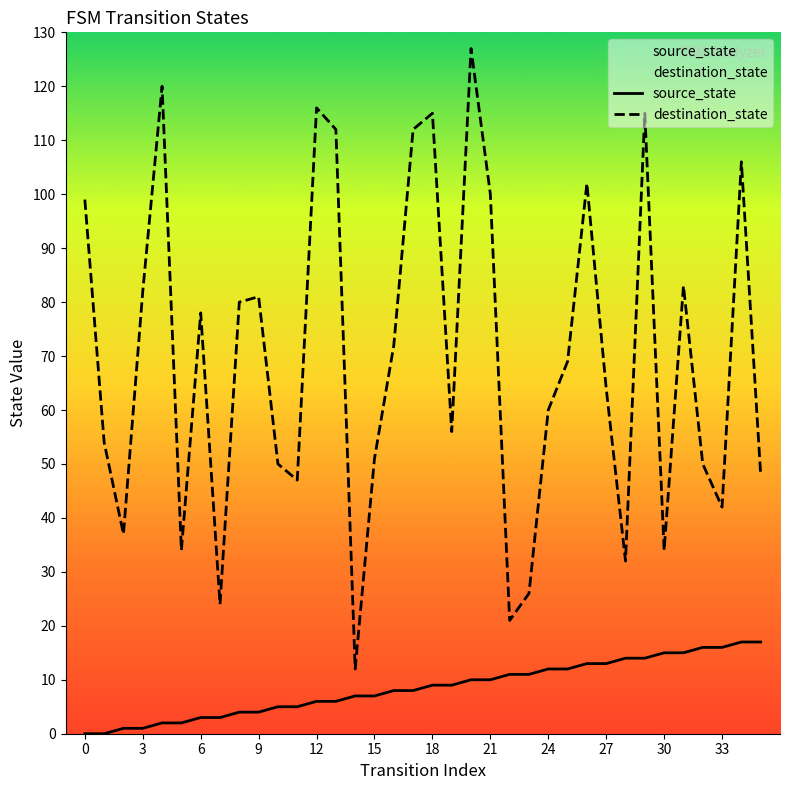

Between 24 and 32, which series saw the biggest shift?

destination_state